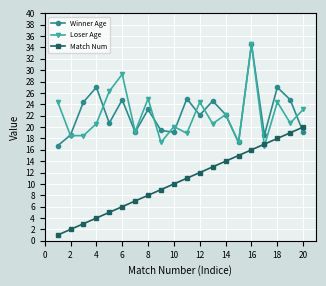

True or false: Match Num has more than 0 interior local peaks.

False